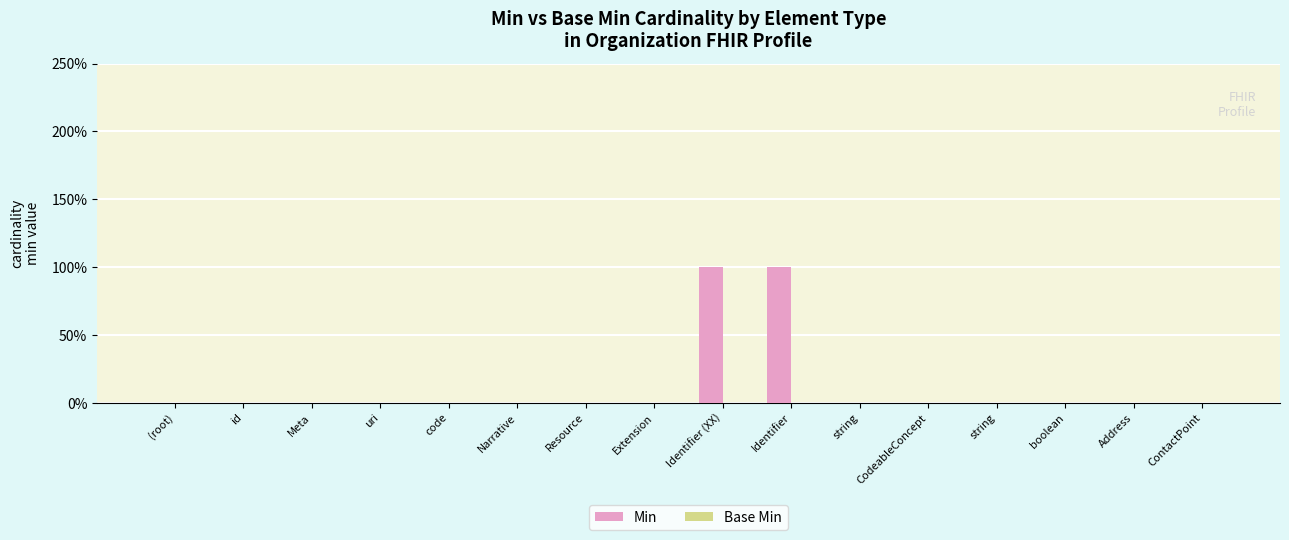

Are the bars horizontal?

No